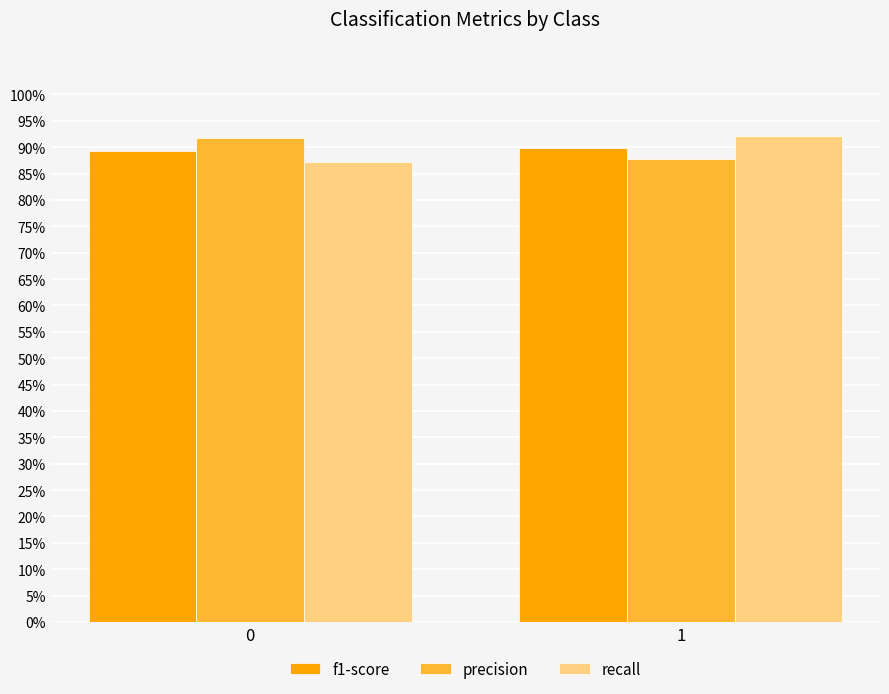

What is the sum of the recall values at 1 and 0?

1.8